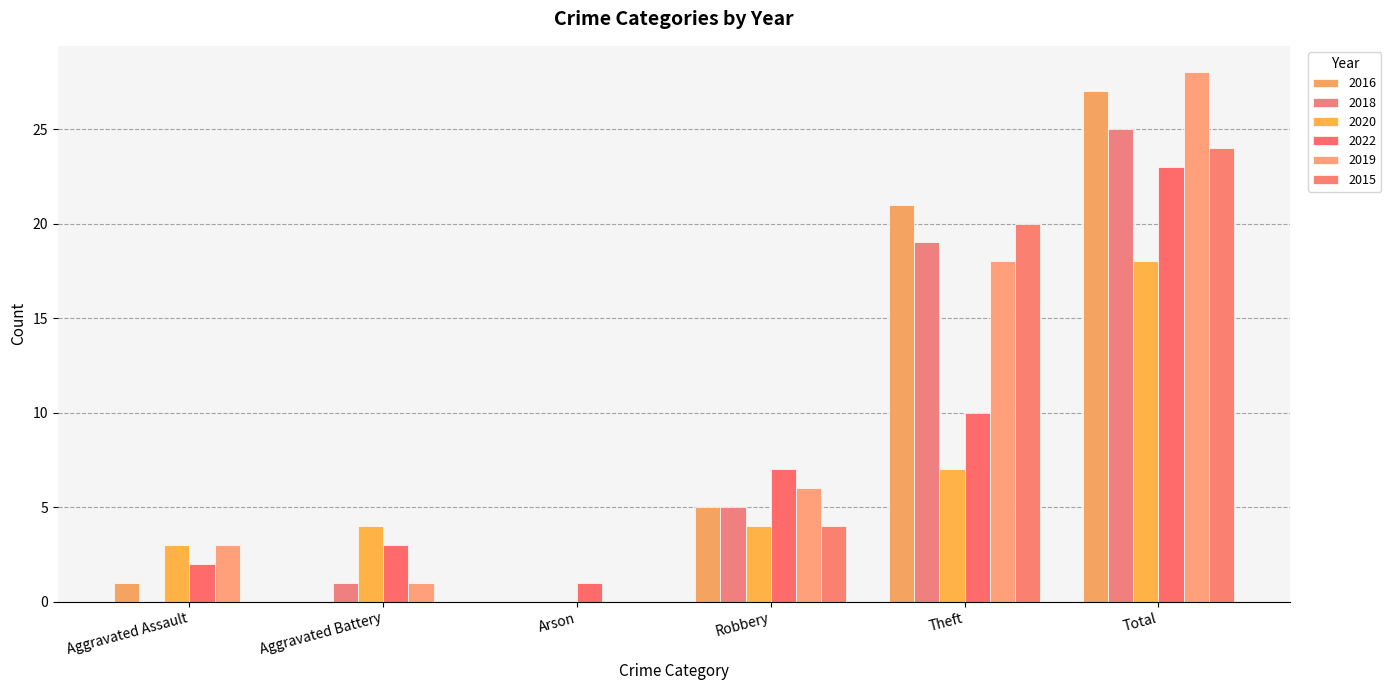

How many data points does each series have?

6